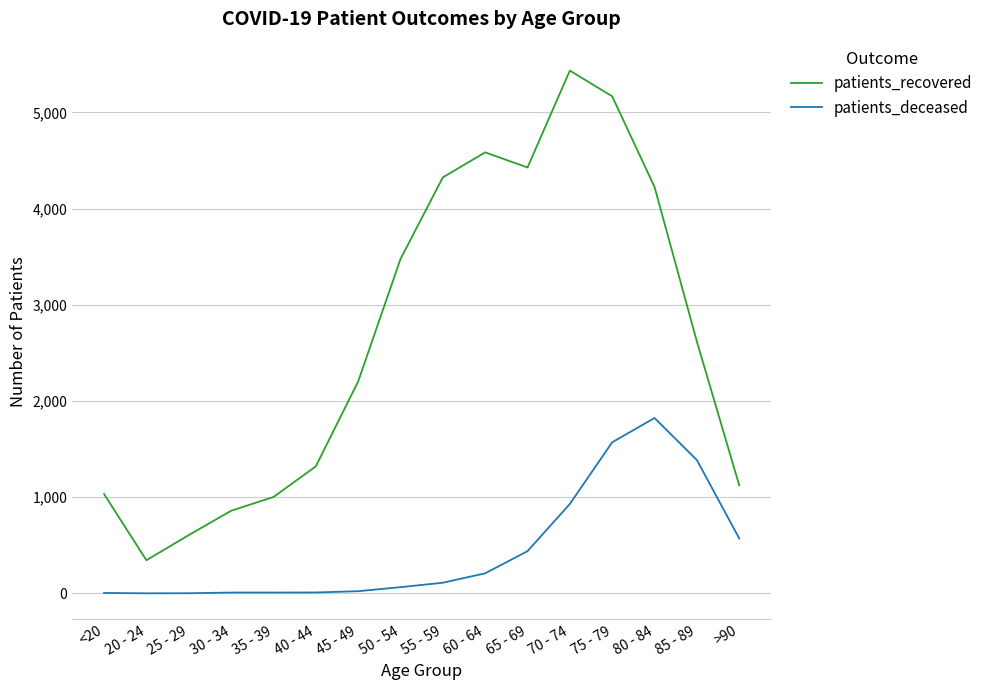

The value of patients_deceased at 75 - 79 is 2498. True or false?

False